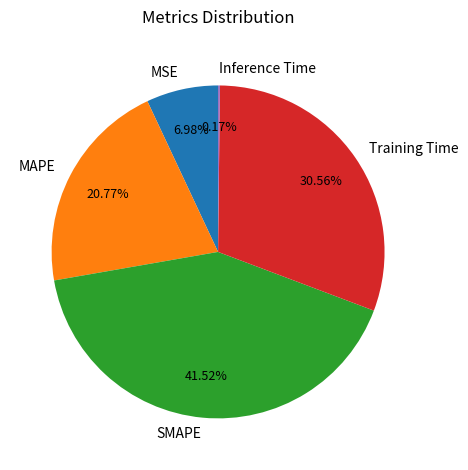

Does SMAPE represent more than half of the total?

No